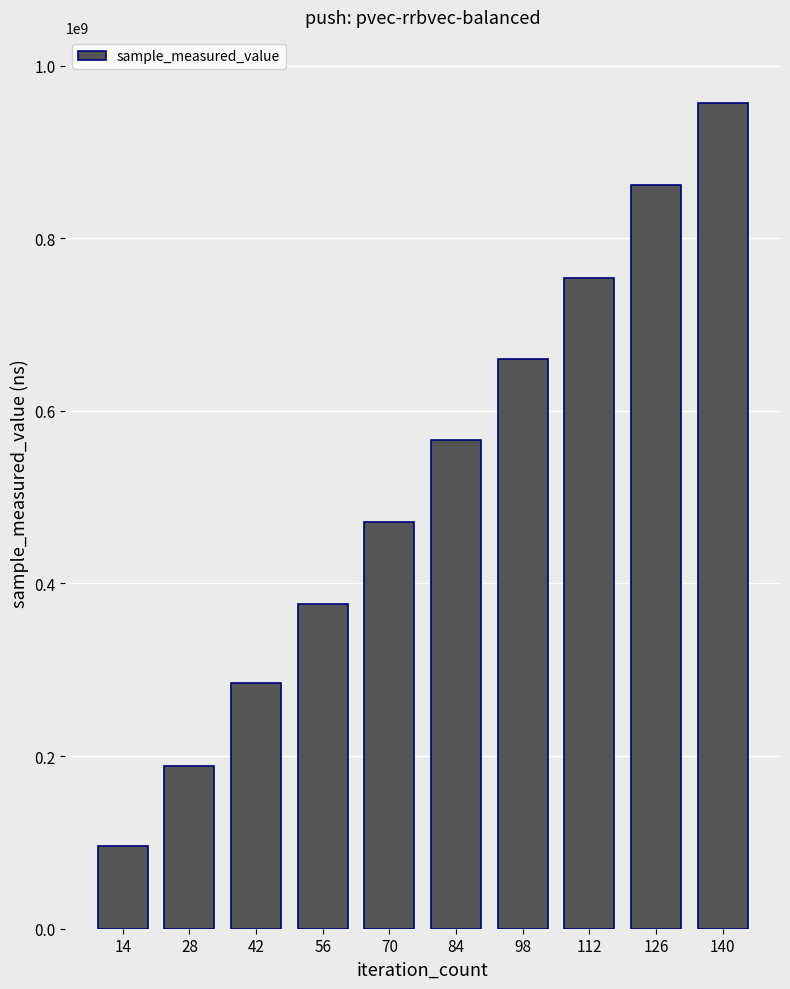

What is the difference between the second highest and second lowest values?

673265265